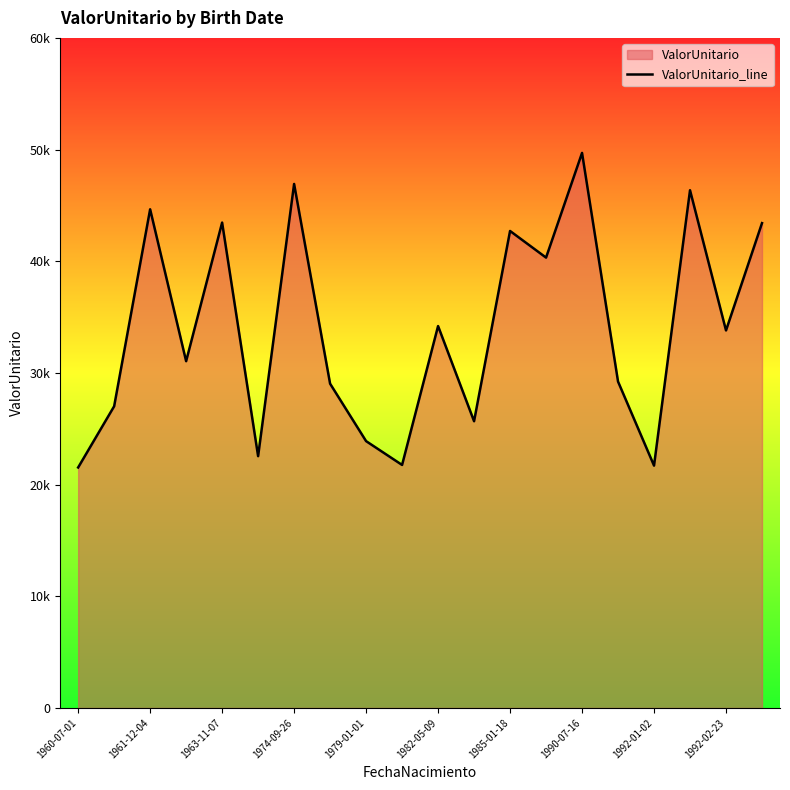

Which label corresponds to the largest value in the chart?

1990-07-16